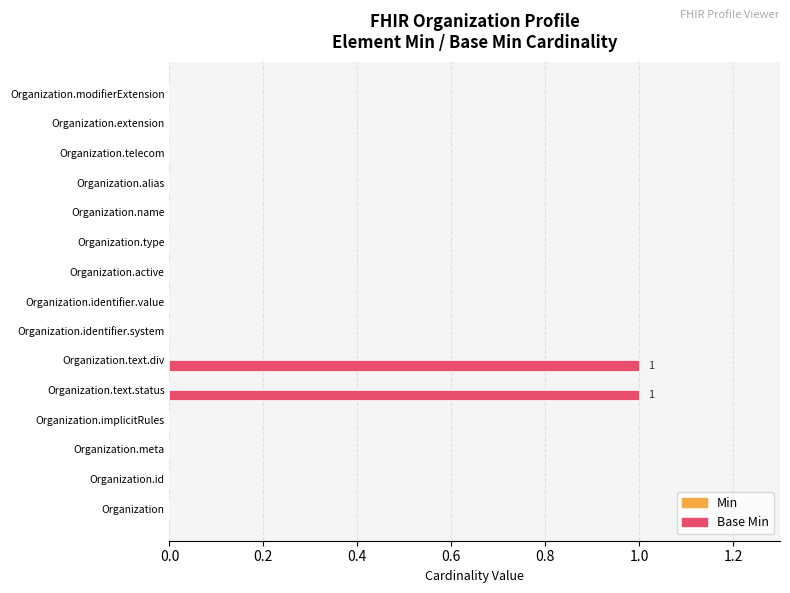

Does the chart contain stacked bars?

No